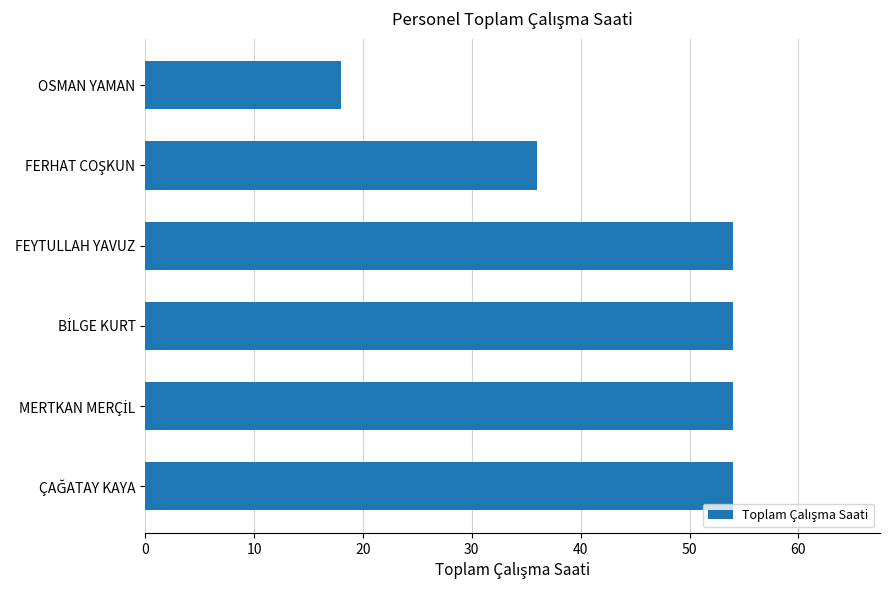

Which has a higher value, OSMAN YAMAN or FEYTULLAH YAVUZ?

FEYTULLAH YAVUZ